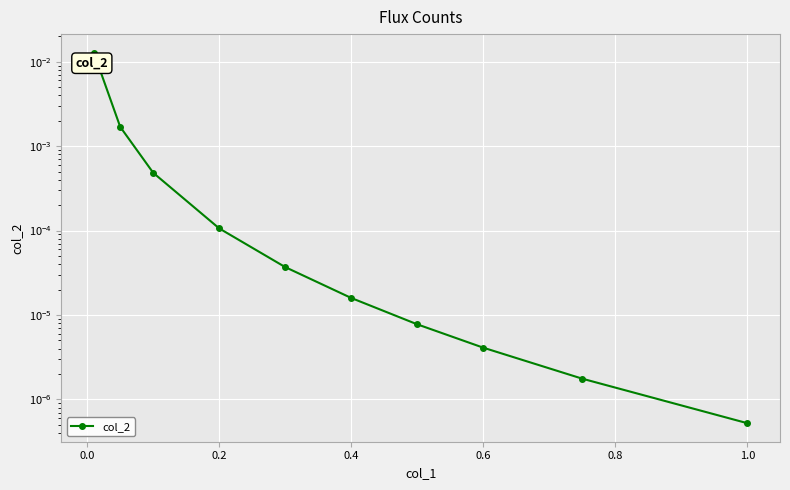

True or false: the data shows 0.0 at 0.2.

False